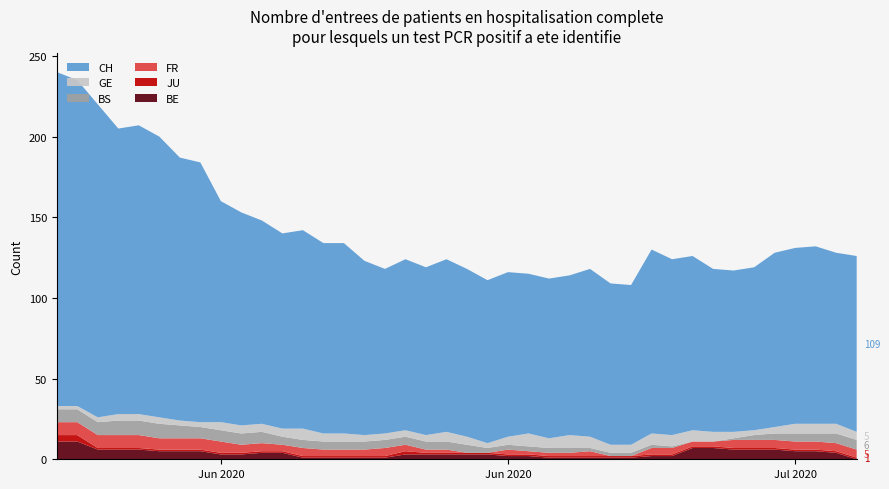

Reading left to right, extract all data points from this chart.

CH: 0=207	1=202	2=194	3=177	4=179	5=174	6=163	7=161	8=137	9=132	10=126	11=121	12=123	13=118	14=118	15=108	16=102	17=106	18=104	19=107	20=104	21=101	22=102	23=99	24=99	25=99	26=104	27=100	28=99	29=114	30=109	31=108	32=101	33=100	34=101	35=108	36=109	37=110	38=106	39=109
GE: 0=2	1=2	2=3	3=4	4=4	5=4	6=3	7=3	8=5	9=5	10=5	11=5	12=7	13=5	14=5	15=4	16=4	17=4	18=4	19=6	20=5	21=3	22=5	23=8	24=6	25=8	26=7	27=5	28=5	29=7	30=7	31=7	32=6	33=4	34=3	35=4	36=6	37=6	38=6	39=5
FR: 0=8	1=8	2=8	3=8	4=8	5=7	6=7	7=7	8=7	9=5	10=5	11=4	12=5	13=4	14=4	15=4	16=5	17=4	18=2	19=2	20=0	21=0	22=3	23=2	24=2	25=2	26=3	27=0	28=0	29=4	30=4	31=3	32=3	33=5	34=5	35=5	36=5	37=5	38=5	39=5
BE: 0=11	1=11	2=6	3=6	4=6	5=5	6=5	7=5	8=3	9=3	10=4	11=4	12=1	13=1	14=1	15=1	16=1	17=3	18=3	19=3	20=3	21=3	22=2	23=2	24=1	25=1	26=1	27=1	28=1	29=2	30=2	31=7	32=7	33=6	34=6	35=6	36=5	37=5	38=4	39=0
JU: 0=4	1=4	2=1	3=1	4=1	5=1	6=1	7=1	8=1	9=1	10=1	11=1	12=1	13=1	14=1	15=1	16=1	17=2	18=1	19=1	20=1	21=1	22=1	23=1	24=1	25=1	26=1	27=1	28=1	29=1	30=1	31=1	32=1	33=1	34=1	35=1	36=1	37=1	38=1	39=1
BS: 0=8	1=8	2=8	3=9	4=9	5=9	6=8	7=7	8=7	9=7	10=7	11=5	12=5	13=5	14=5	15=5	16=5	17=5	18=5	19=5	20=5	21=3	22=3	23=3	24=3	25=3	26=2	27=2	28=2	29=2	30=1	31=0	32=0	33=1	34=3	35=4	36=5	37=5	38=6	39=6